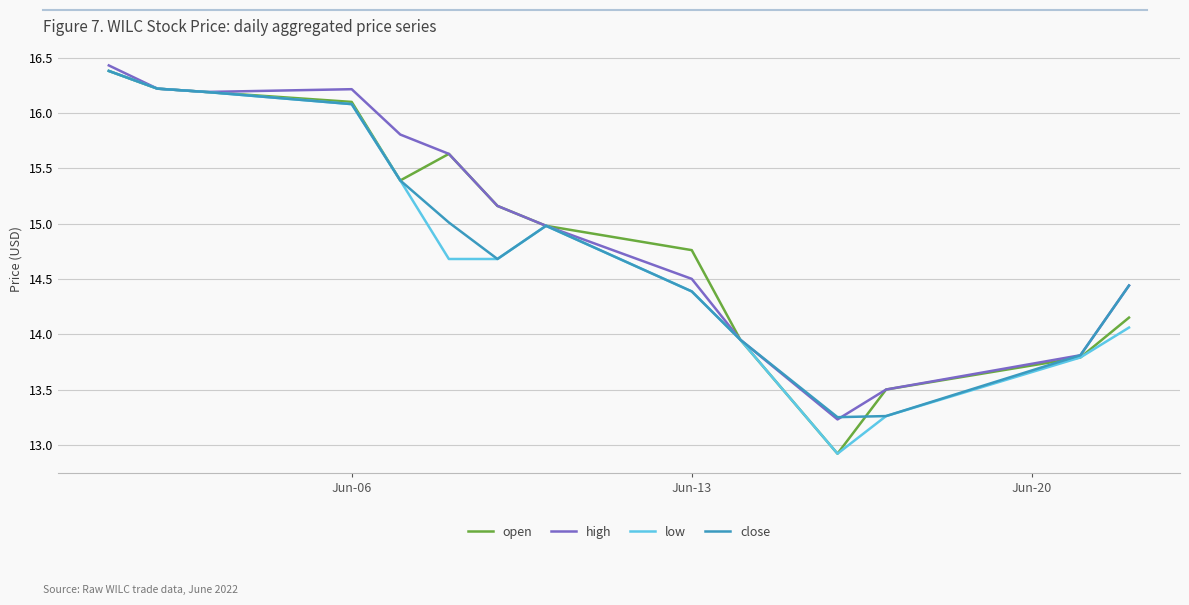

What is the difference between the maximum and minimum values in the close series?

3.1